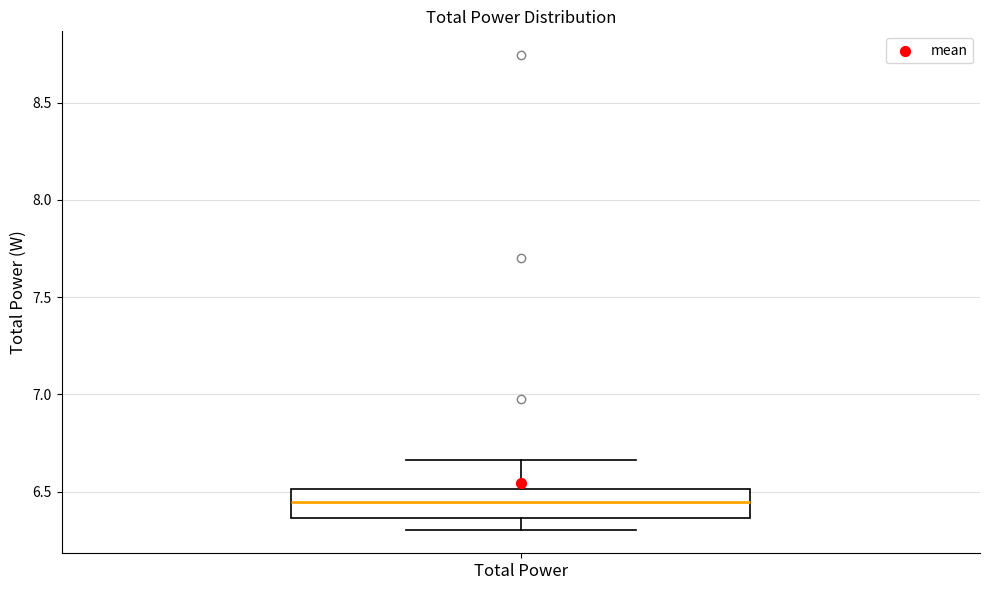

Read this box plot against the y-axis: the position of the median line, the range covered by the box, and the ends of both whiskers. The values are not printed on the chart, so give them approximately, as read against the axis.

median 6.45, box 6.35 to 6.50, whiskers 6.30 to 6.65